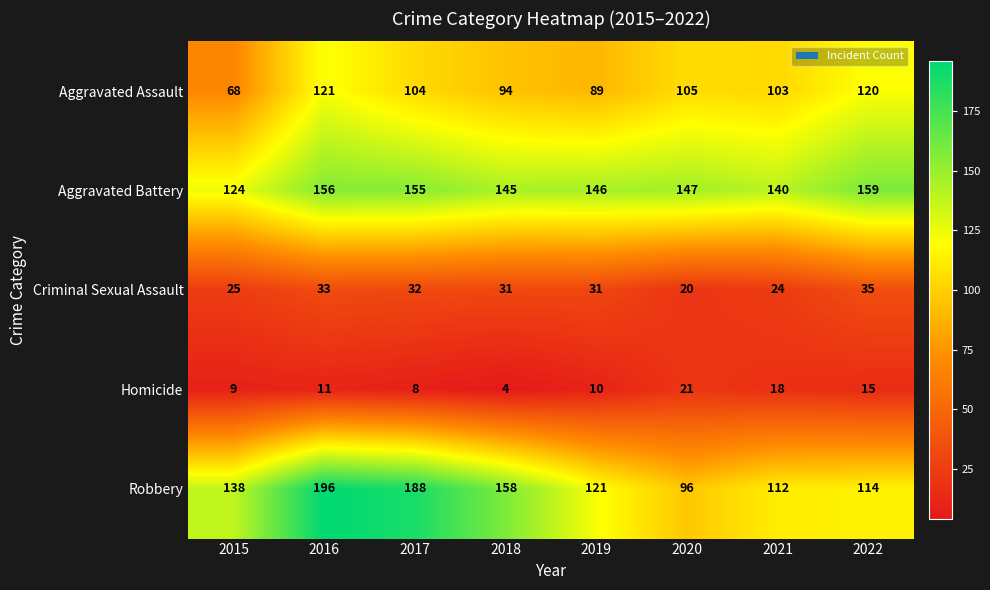

The value of Aggravated Assault at 2019 is 35. True or false?

False